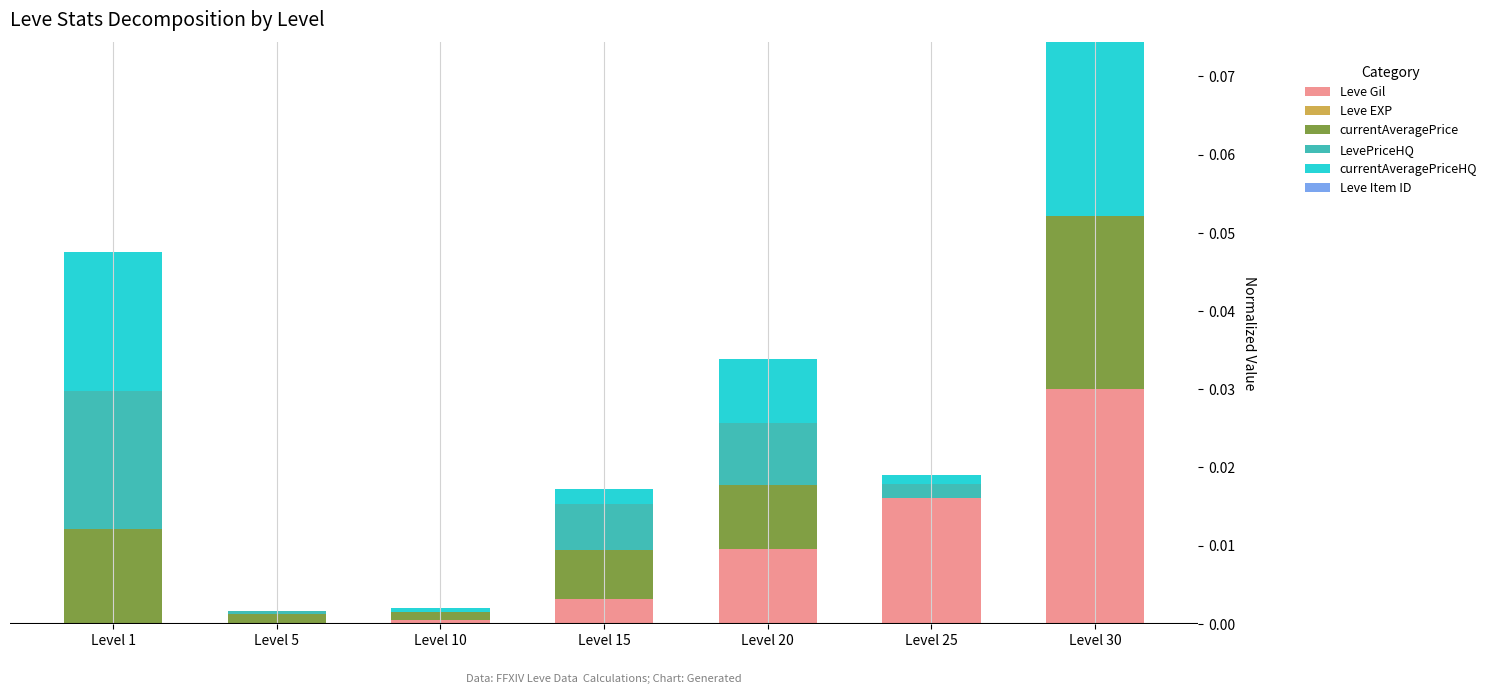

At which category is the sum across all series the highest?

Level 30